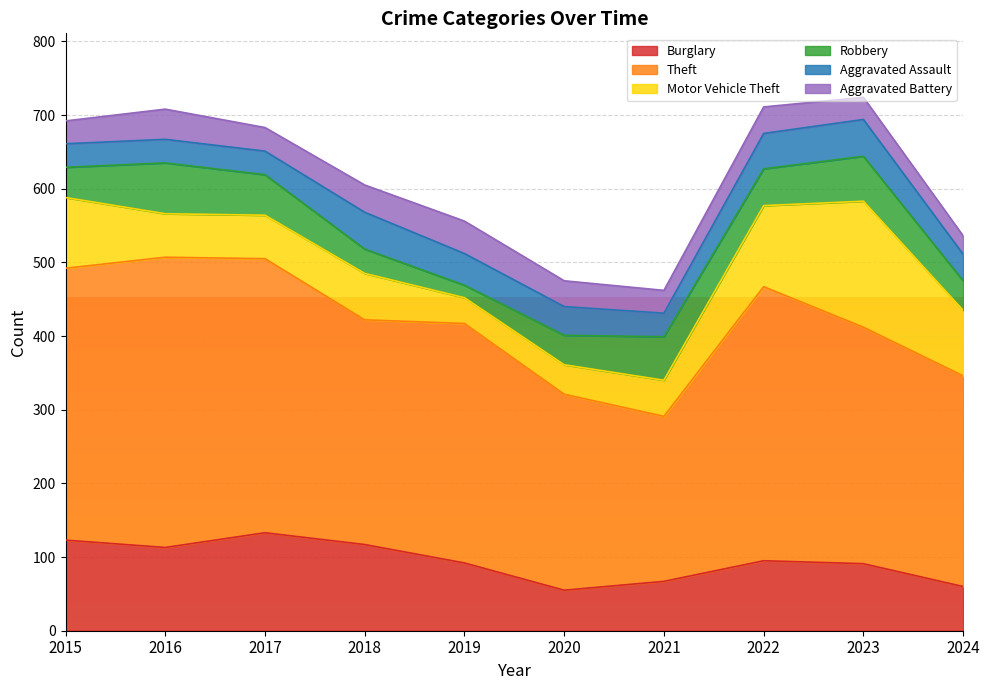

Where is the first local maximum for Motor Vehicle Theft?

2018